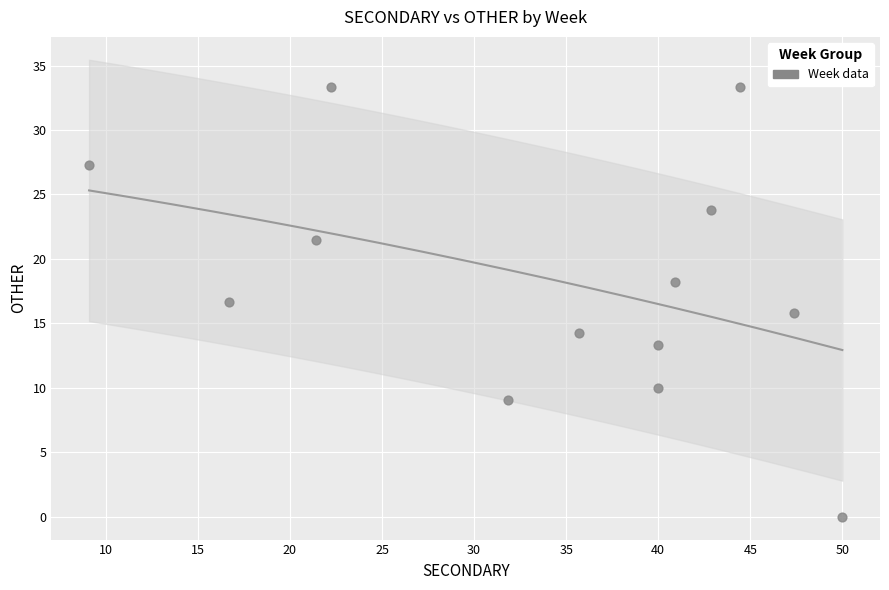

What is the range of Y values (max minus min)?

33.3